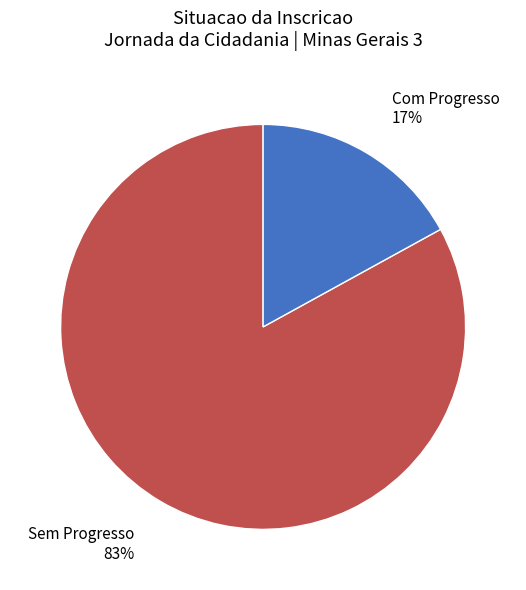

Is there any slice that represents more than half of the pie?

Yes